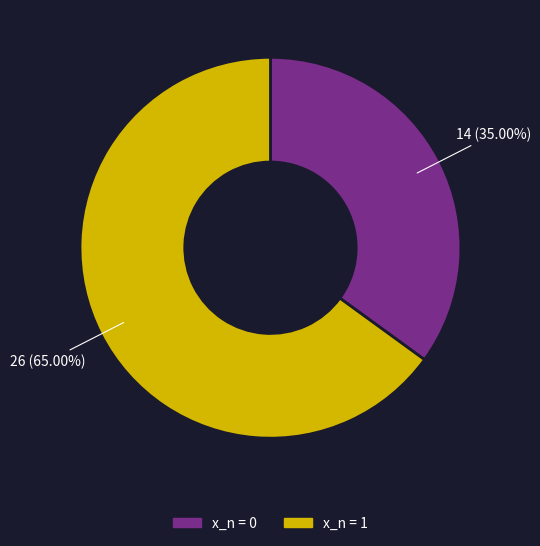

Is there any slice that represents more than half of the pie?

Yes